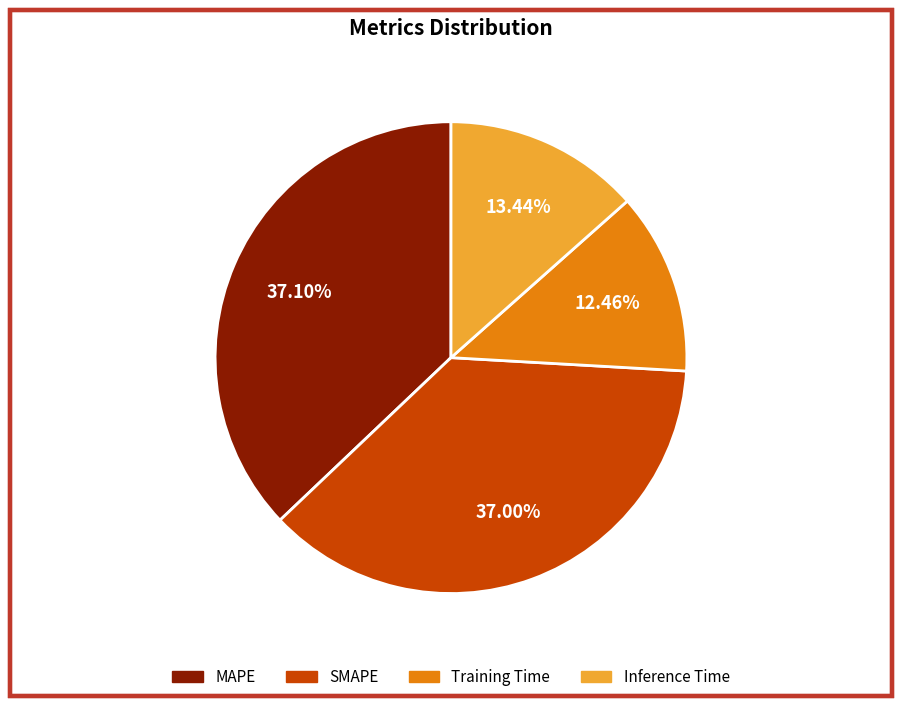

How many slices are in this pie chart?

4